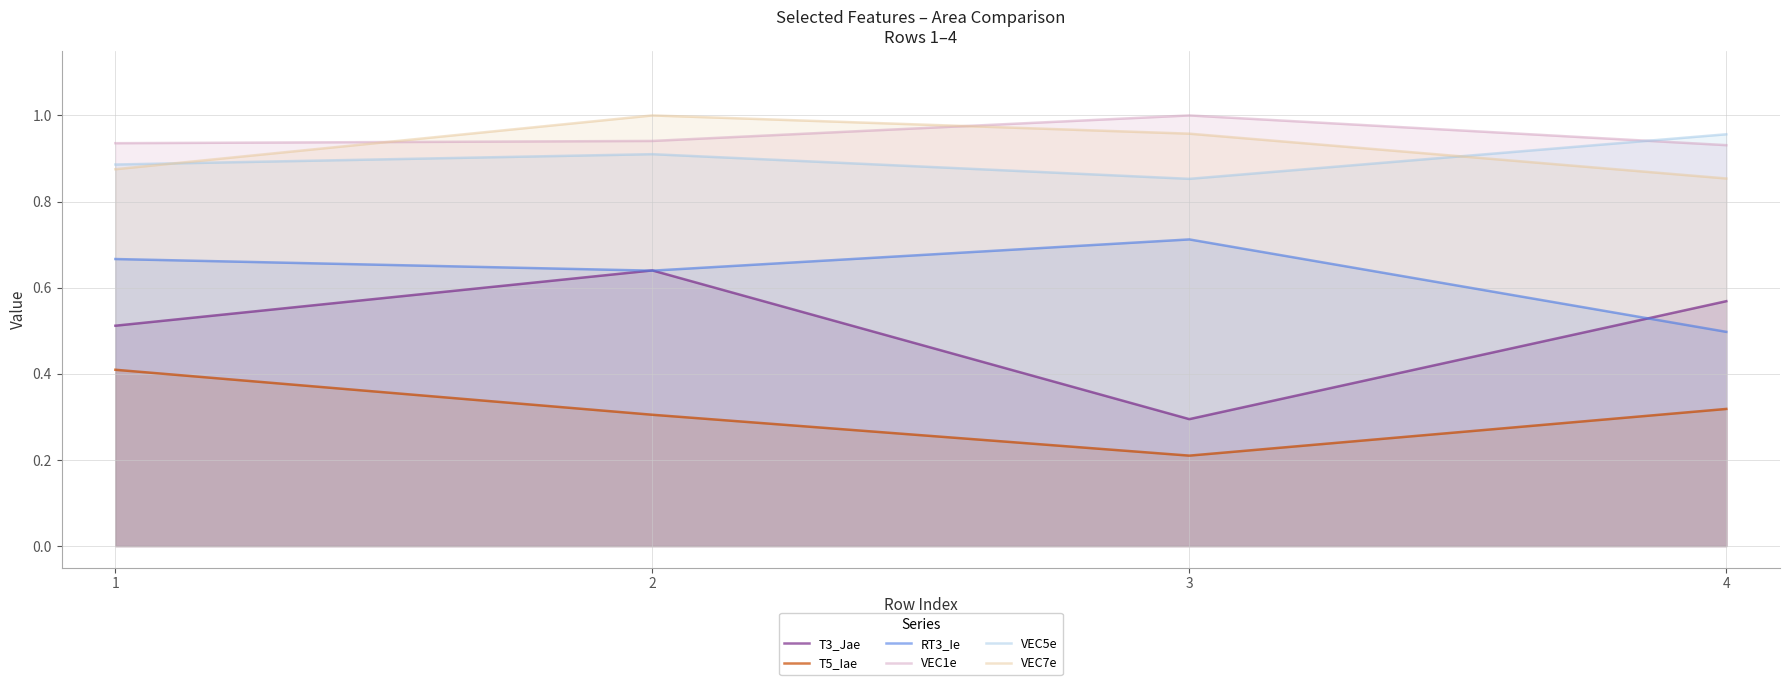

At which category does the chart reach its minimum across all series?

3